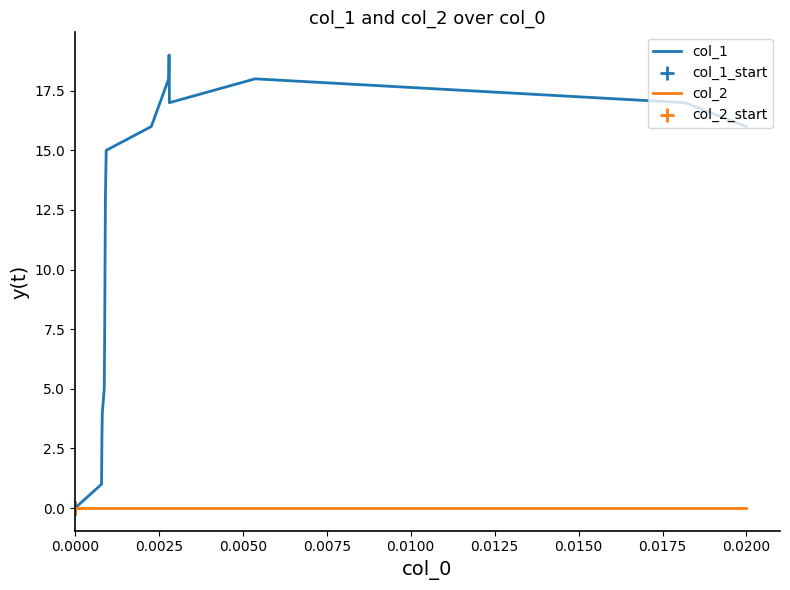

Which series has the largest total across all categories?

col_1